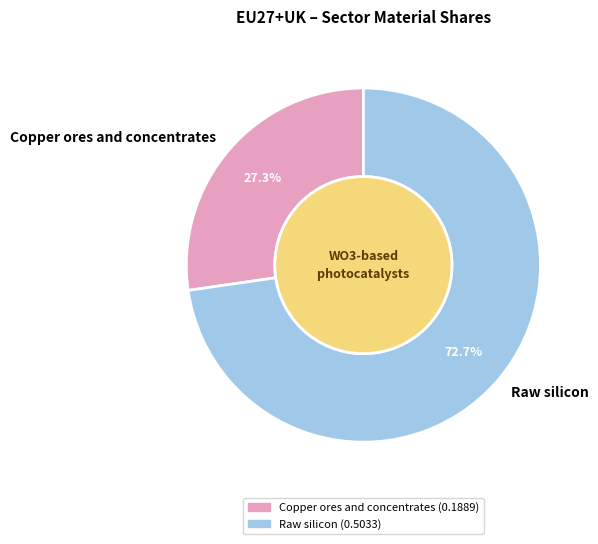

Which has a higher value, Raw silicon or Copper ores and concentrates?

Raw silicon